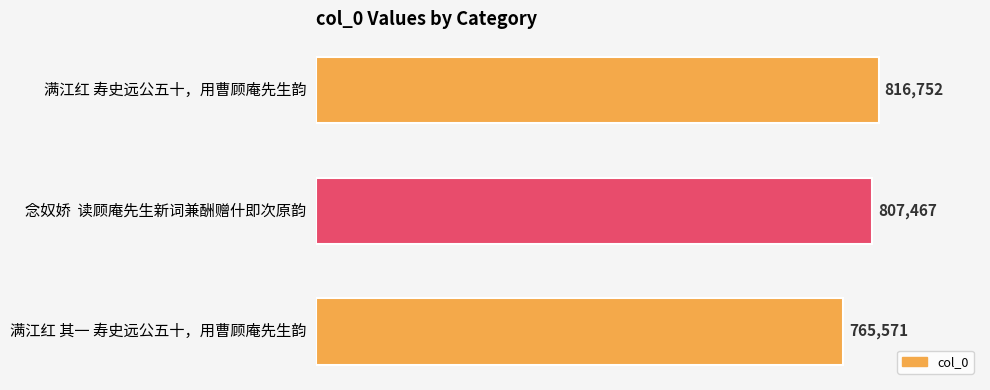

Reading top to bottom, transcribe all the data shown in this chart.

满江红 寿史远公五十，用曹顾庵先生韵=816752	念奴娇  读顾庵先生新词兼酬赠什即次原韵=807467	满江红 其一 寿史远公五十，用曹顾庵先生韵=765571